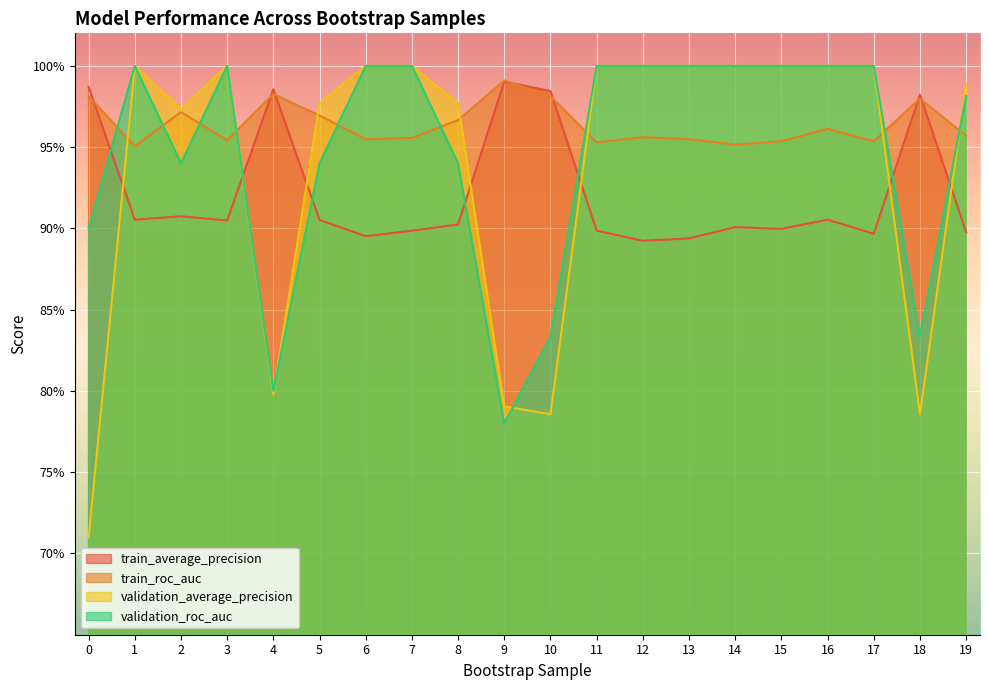

Rank the series at 11 from highest to lowest value.

validation_roc_auc, validation_average_precision, train_roc_auc, train_average_precision